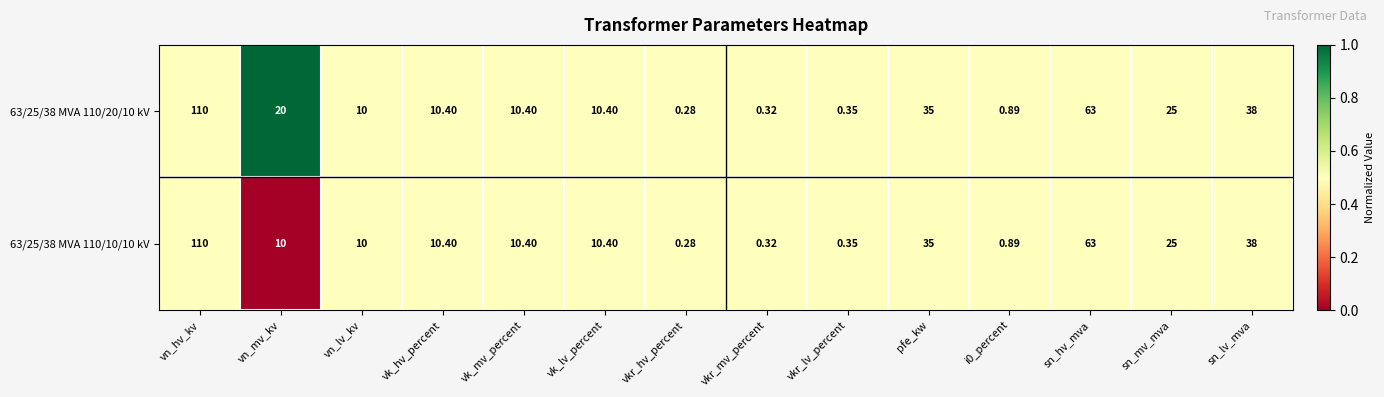

At which label is 63/25/38 MVA 110/10/10 kV closest to 55?

sn_hv_mva